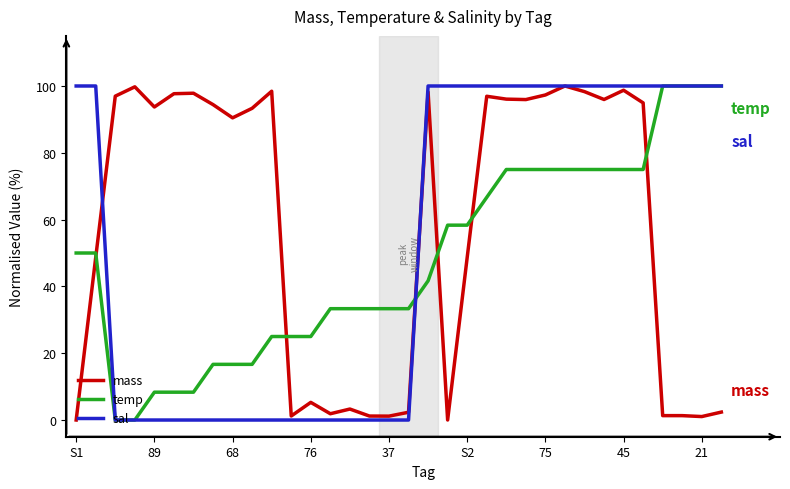

True or false: mass has more than 1 points higher than both neighbors.

True